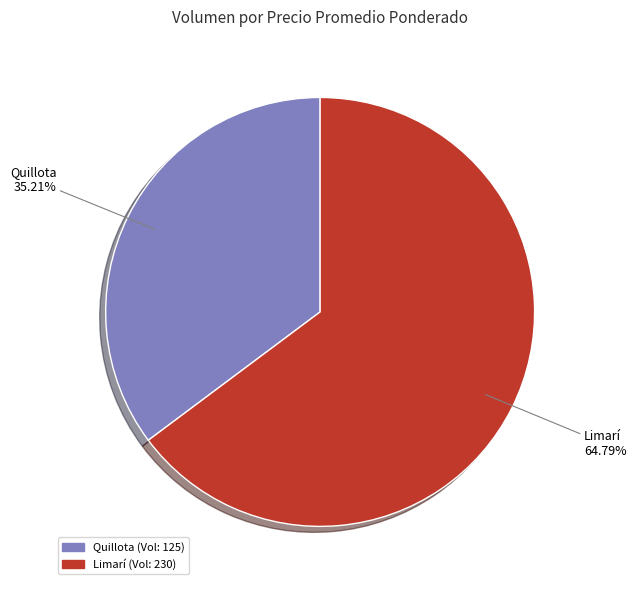

Is there any slice that represents more than half of the pie?

Yes